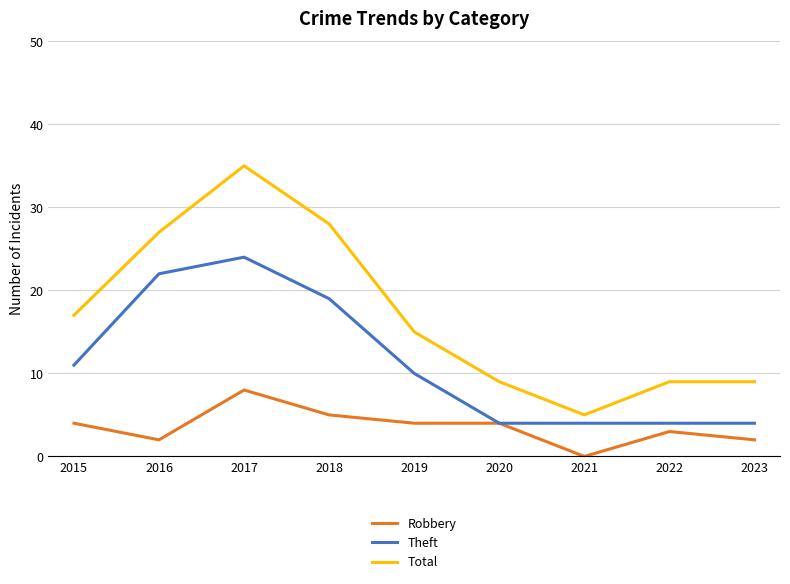

At which category does Theft reach its first local peak?

2017